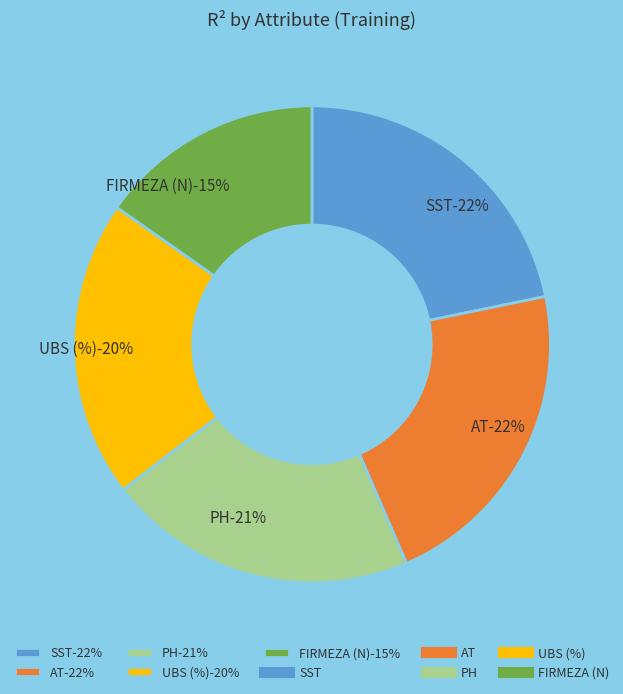

How many slices are in this pie chart?

5